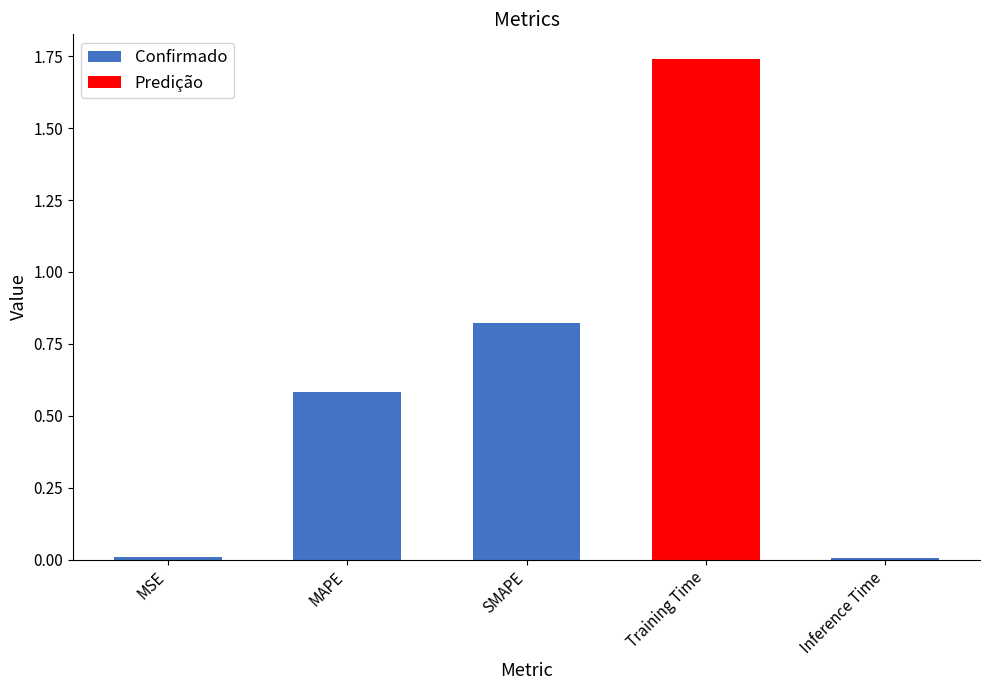

What is the approximate value at MAPE?

0.6